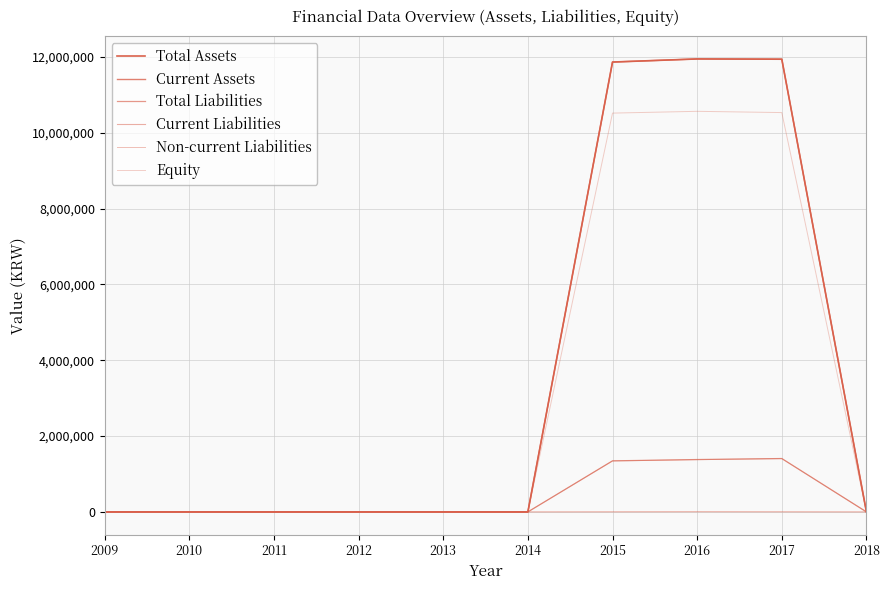

Does the chart have visible grid lines?

Yes